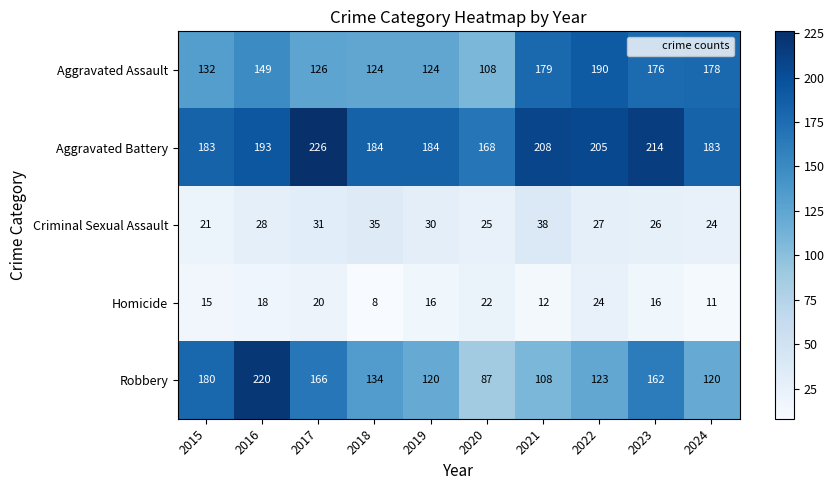

What is the smallest value displayed?

8